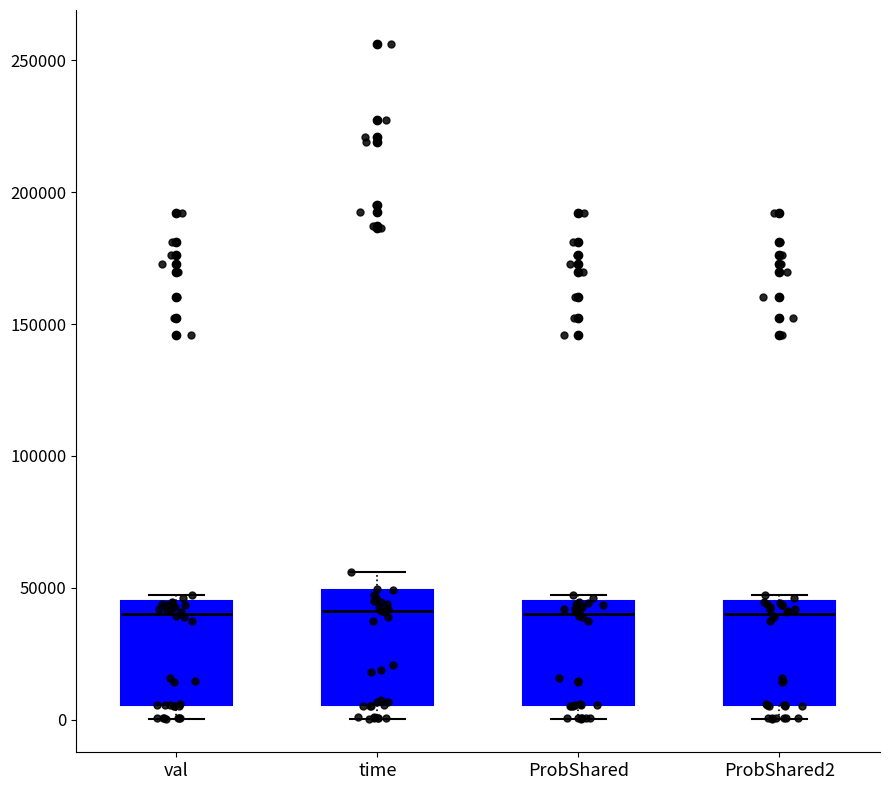

Where does the median line of the box for ProbShared2 sit on the y-axis? The values are not printed on the chart, so give them approximately, as read against the axis.

40000